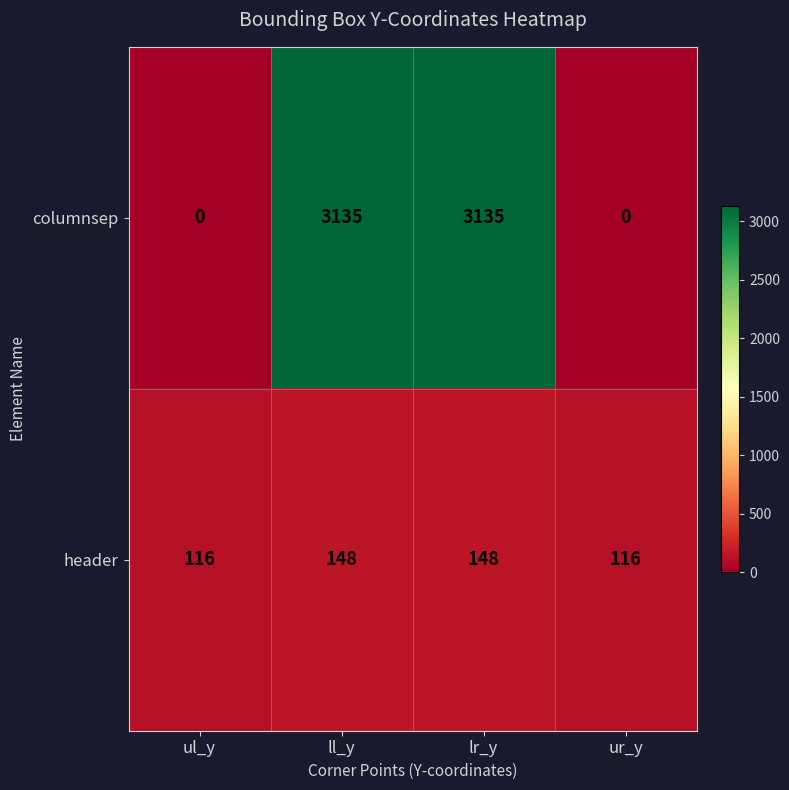

What is the maximum value for header?

148